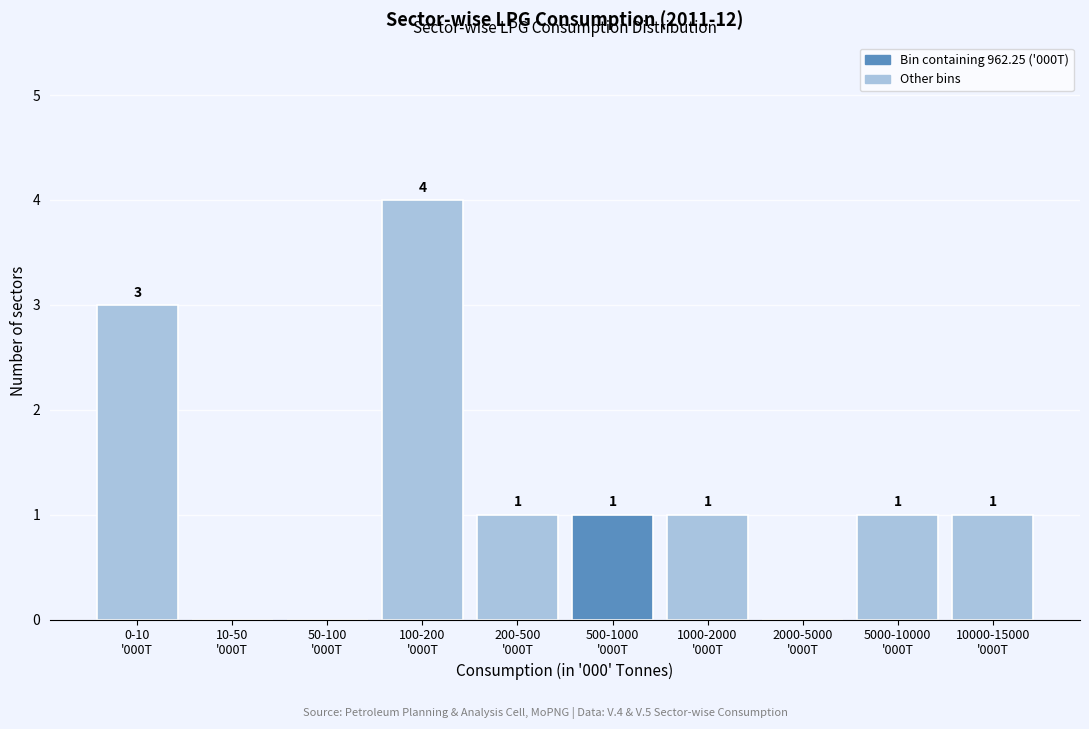

How many values are between 0 and 1?

8